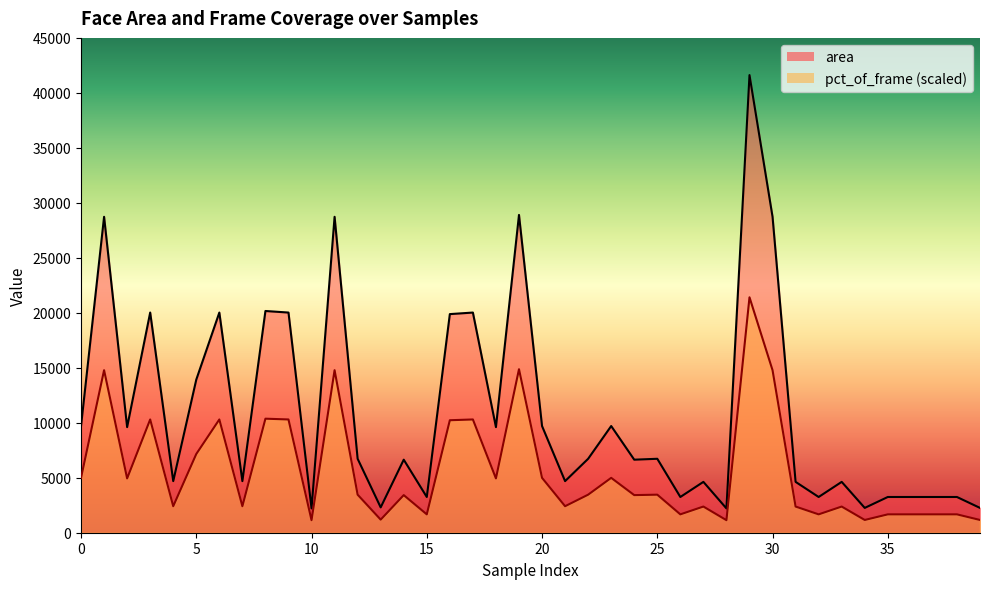

At which label does area reach its minimum?

10